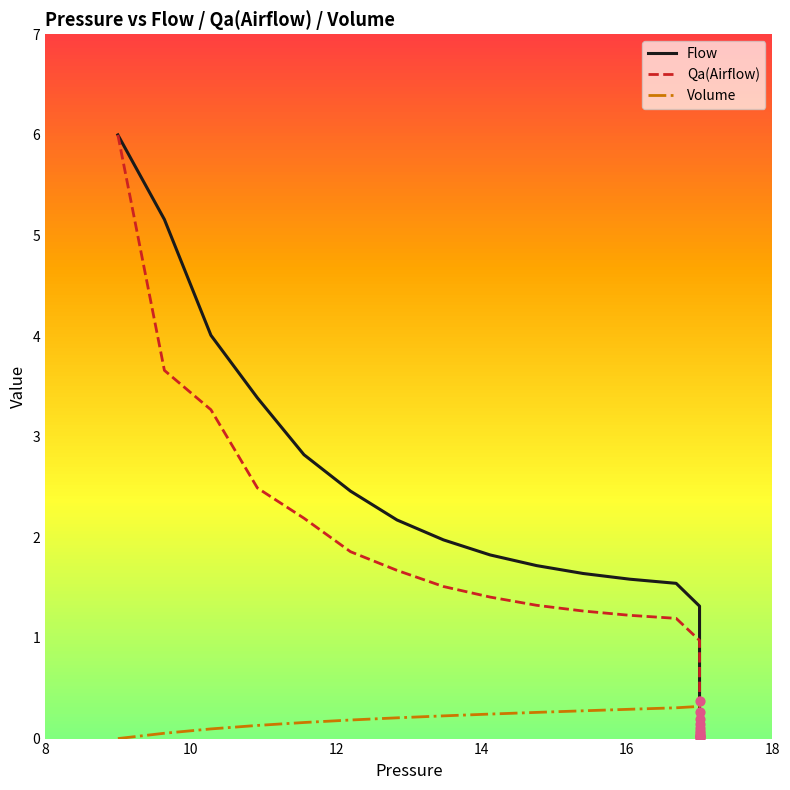

Which series reaches the maximum Y coordinate?

Flow